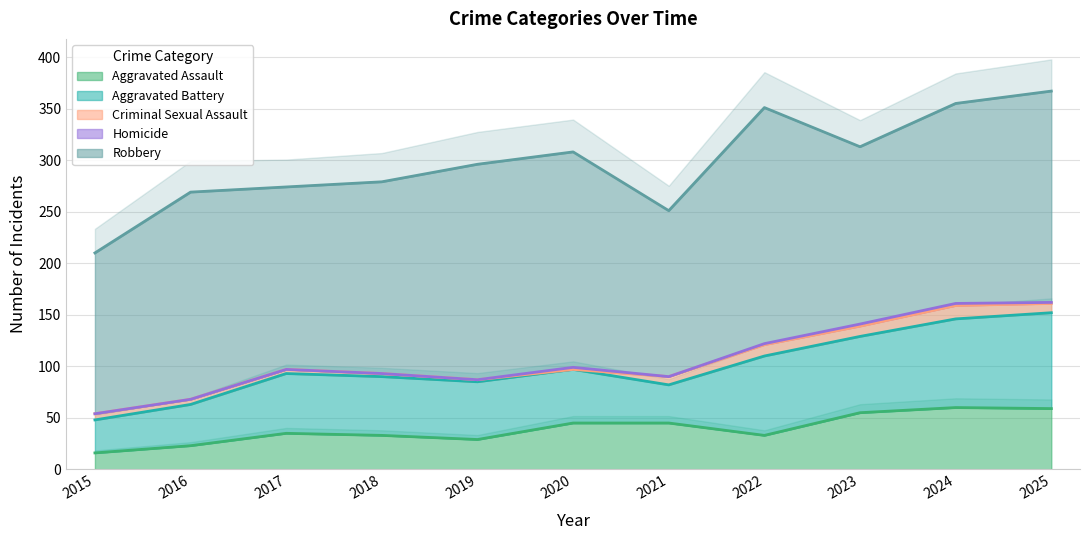

In Aggravated Battery, how many points are higher than both neighbors (excluding endpoints)?

2